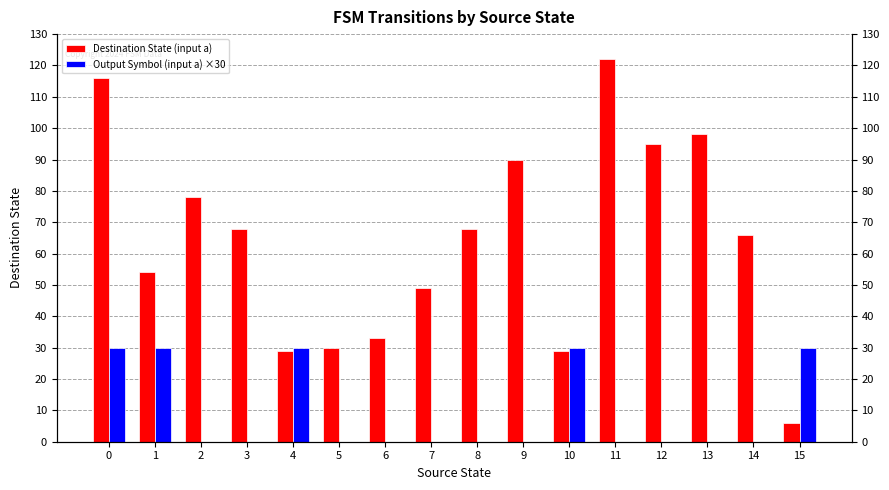

How many values in the Destination State (input a) series are below 68?

8